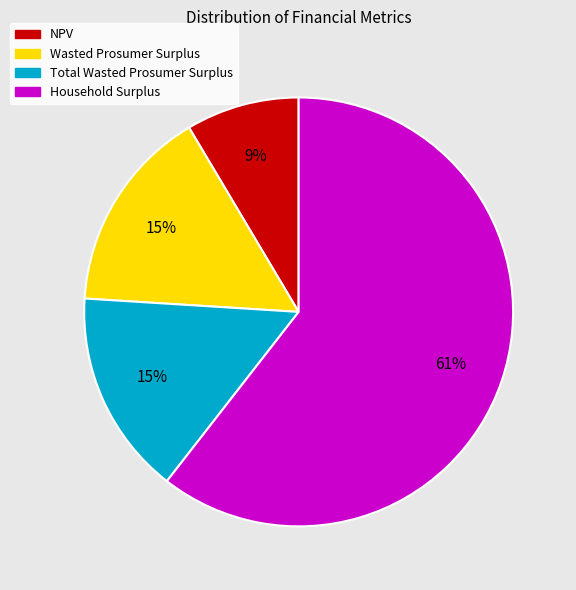

What is the ratio of the value at NPV to the value at Household Surplus?

0.1